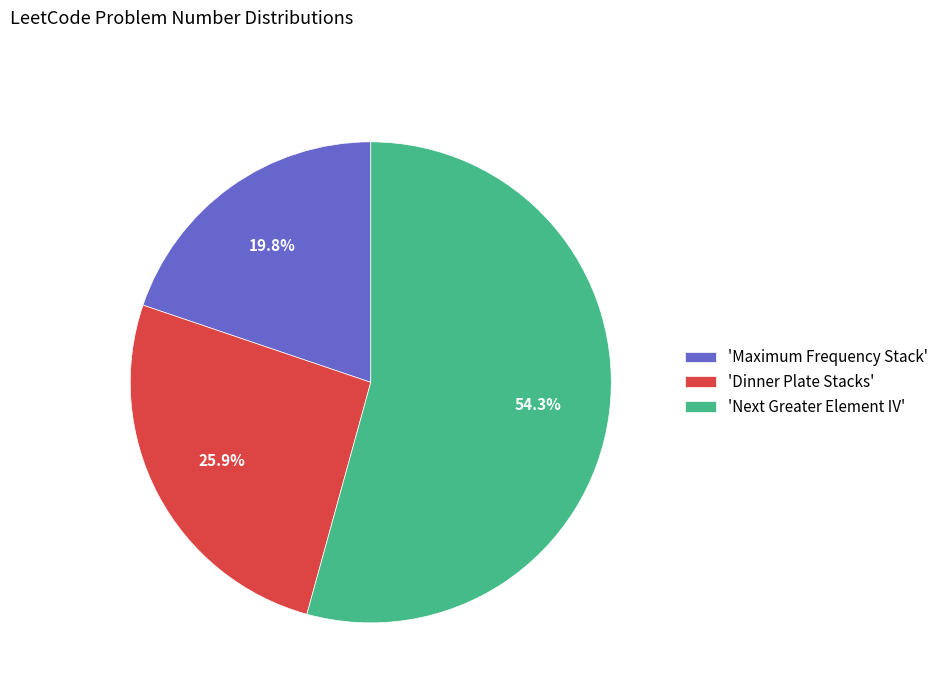

To the nearest percent, what is the difference between the largest and smallest slice percentages?

34%